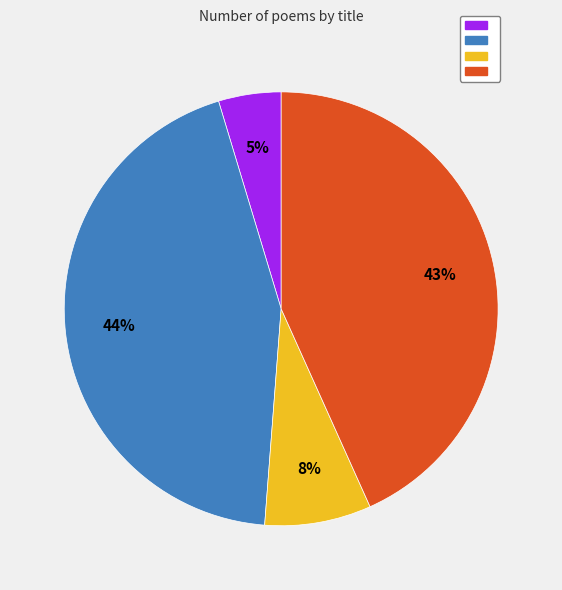

Is there any slice that represents more than half of the pie?

No